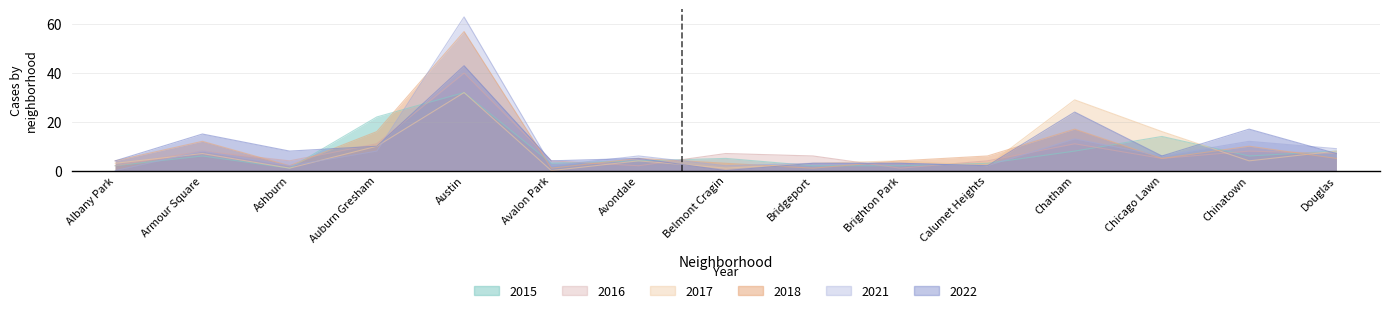

Reading left to right, extract all data points from this chart.

2022: 4	15	8	10	43	4	5	0	3	3	2	24	6	17	7
2016: 2	8	4	11	40	4	2	7	6	1	4	11	5	8	7
2017: 3	7	1	10	32	0	4	1	3	4	2	29	16	4	8
2021: 0	8	2	8	63	2	6	2	3	3	2	13	6	12	9
2018: 4	12	2	16	57	1	5	3	1	4	6	17	5	10	5
2015: 2	6	1	22	32	3	4	5	2	2	3	8	14	6	8